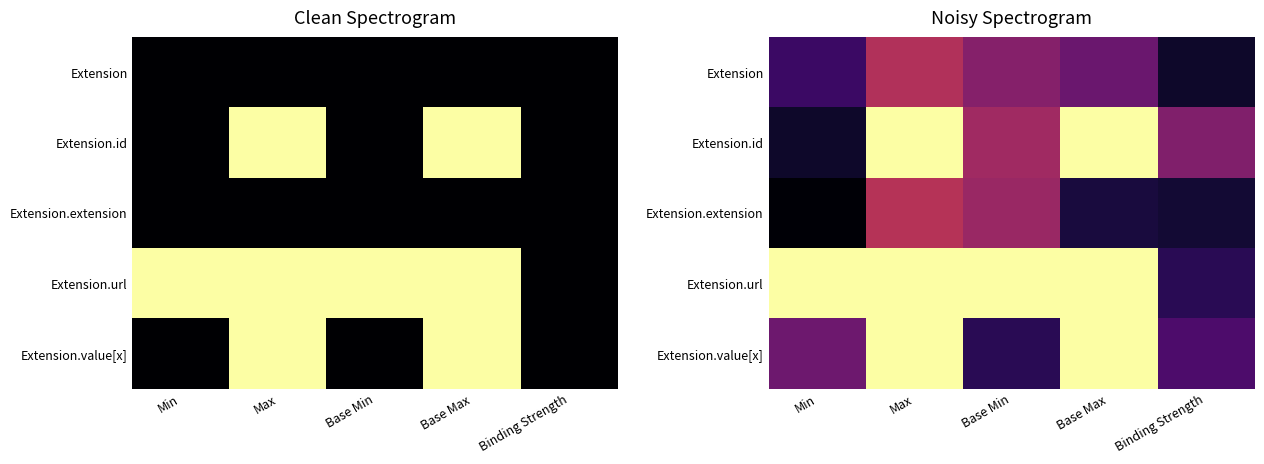

What is the sum of all Extension.value[x] values?

2.7